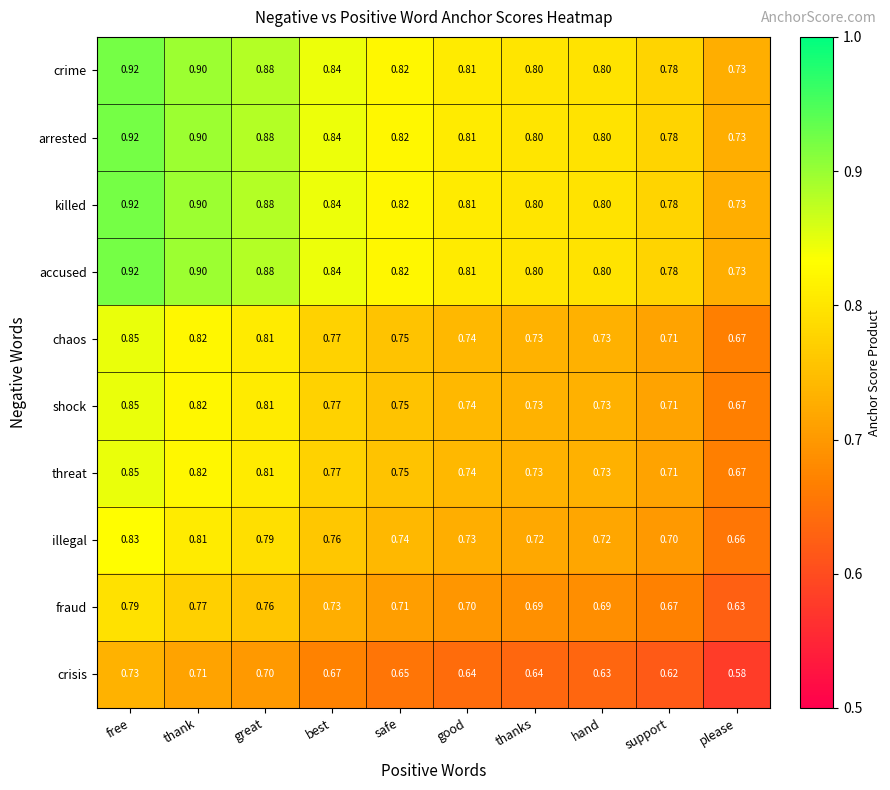

At which category is the sum across all series the highest?

free